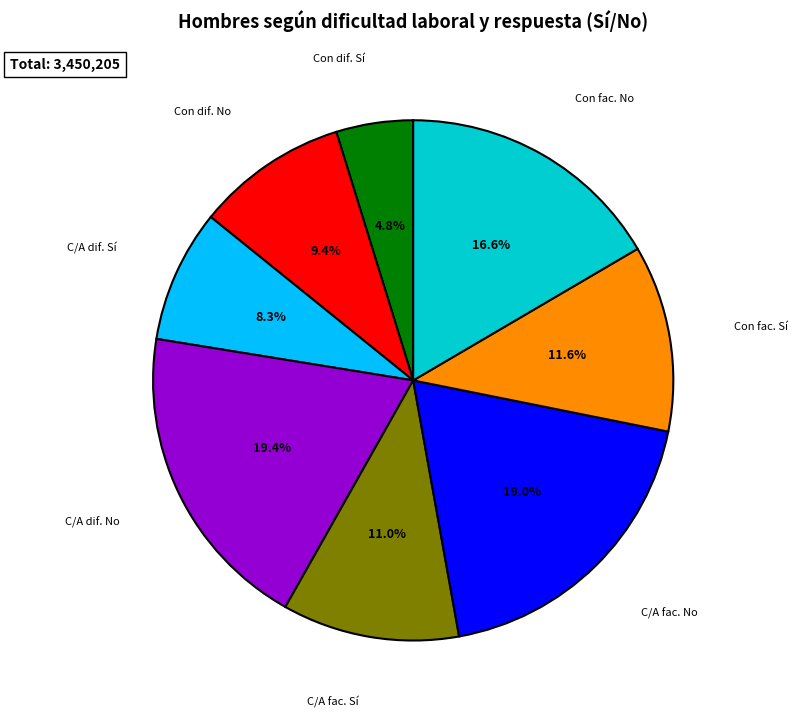

Is there a majority slice in this chart?

No